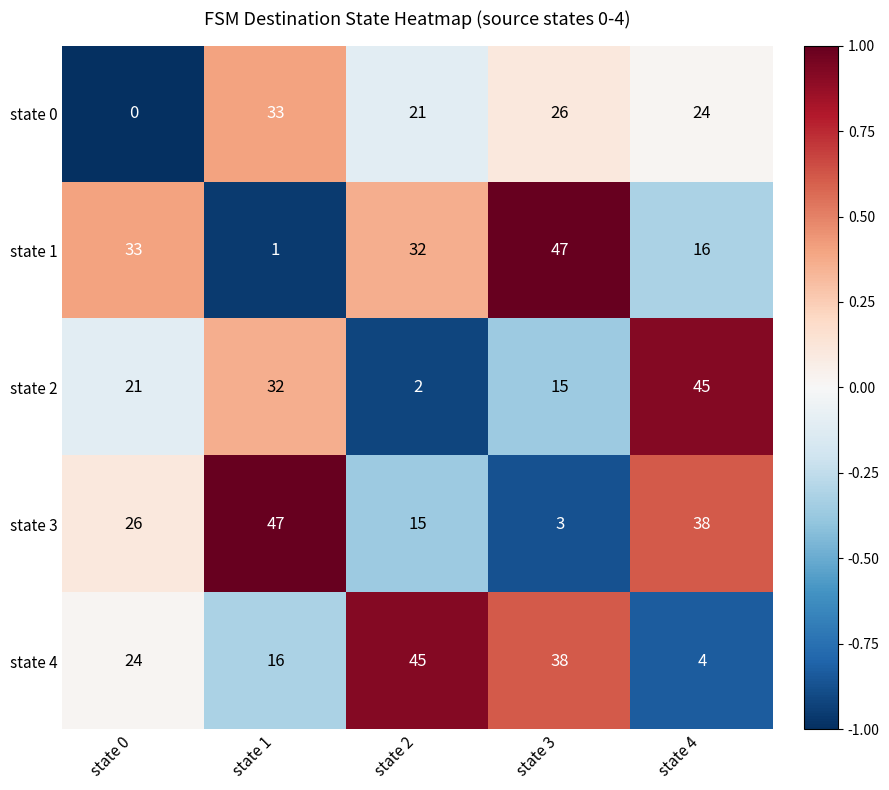

The state 0 series shows 26 at state 3. True or false?

True